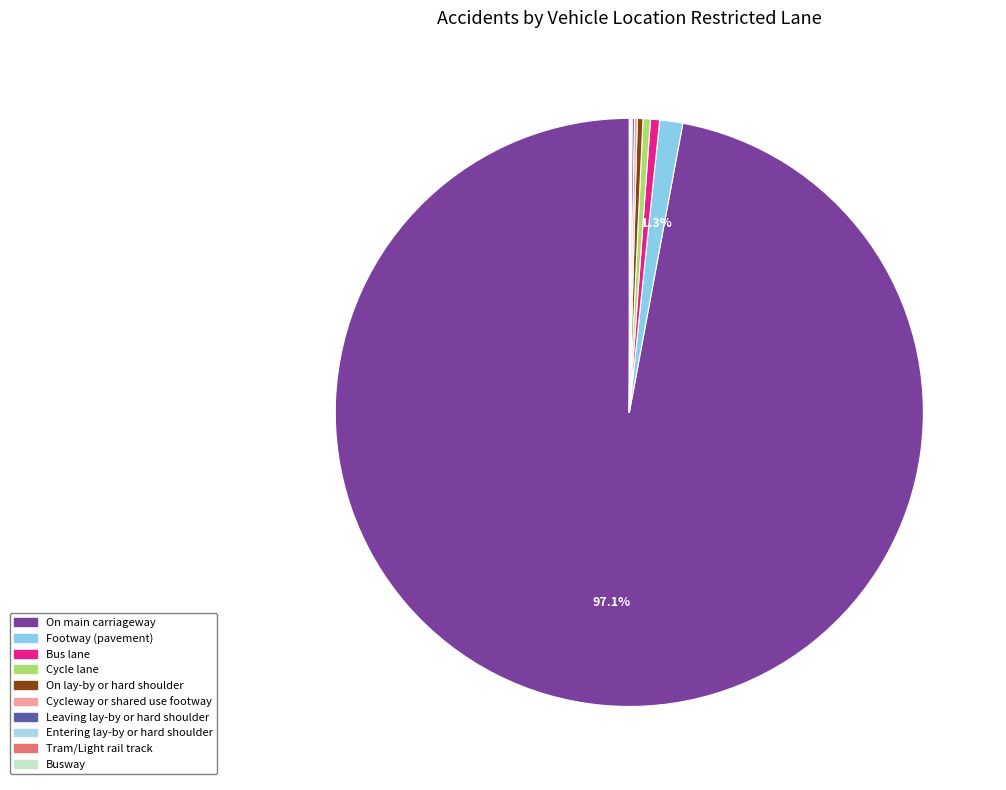

What percentage is NOT represented by Cycle lane?

99.6%